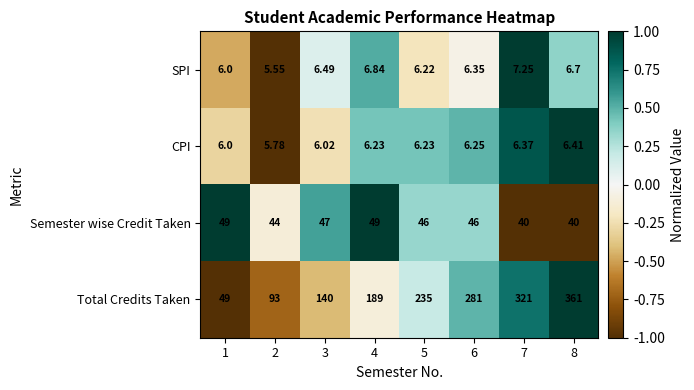

At 2, list the series in order from largest to smallest.

Total Credits Taken, Semester wise Credit Taken, CPI, SPI